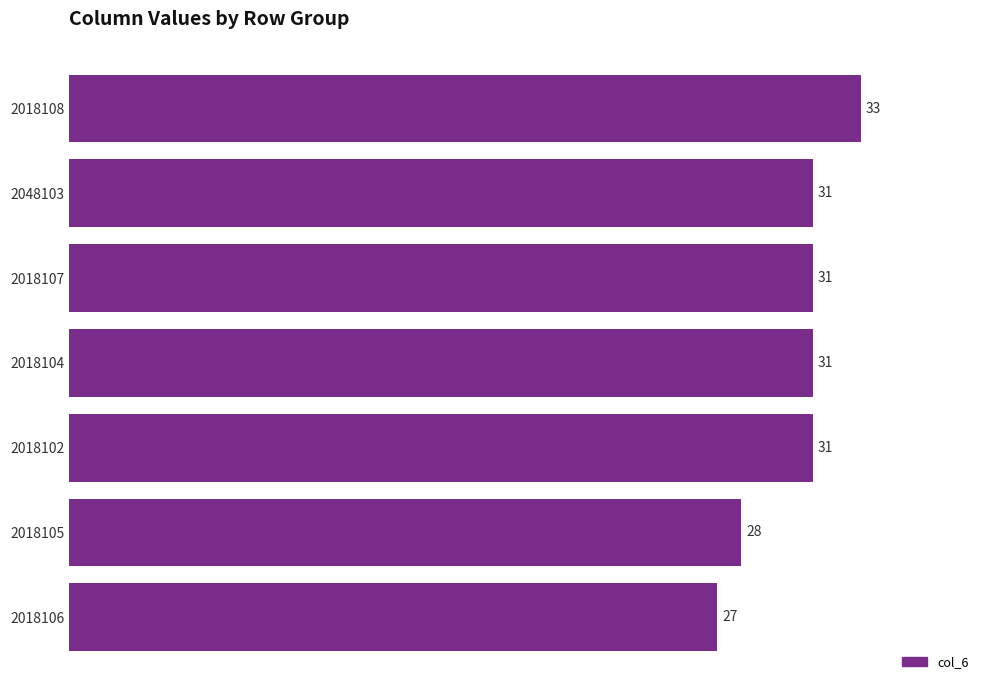

What is the maximum value shown in the chart?

33